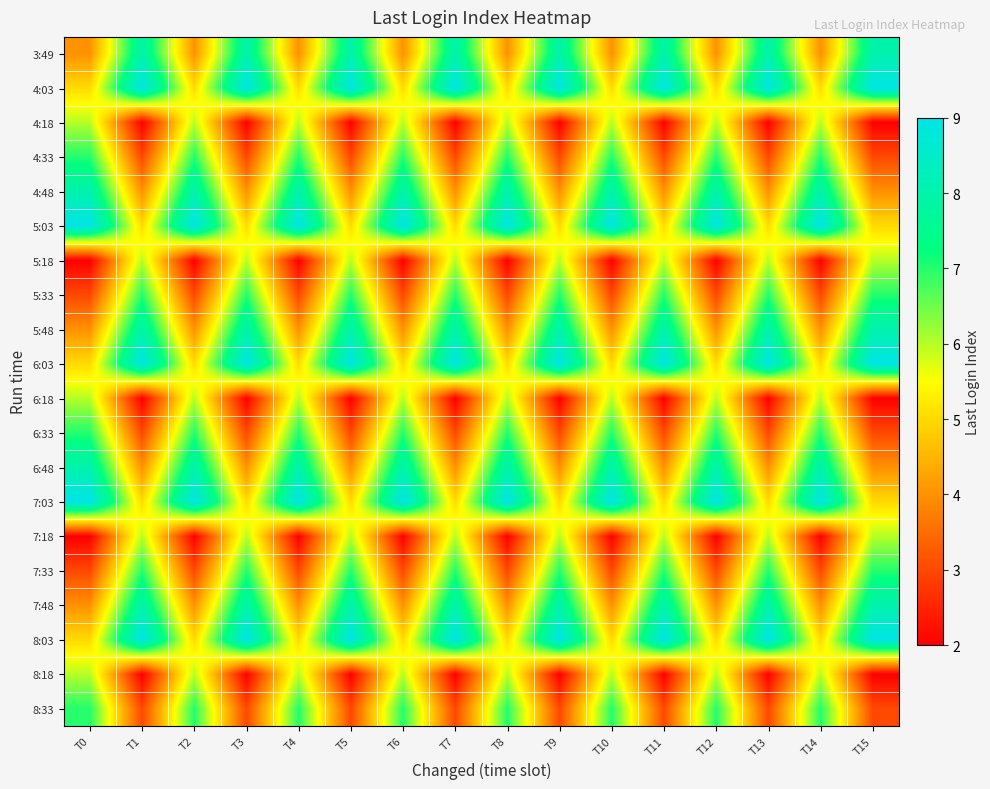

At which category does the chart reach its minimum across all series?

T1